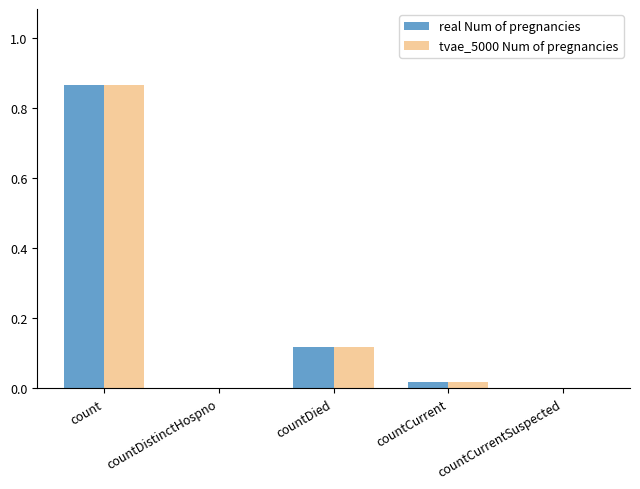

At which category is the sum across all series the highest?

count